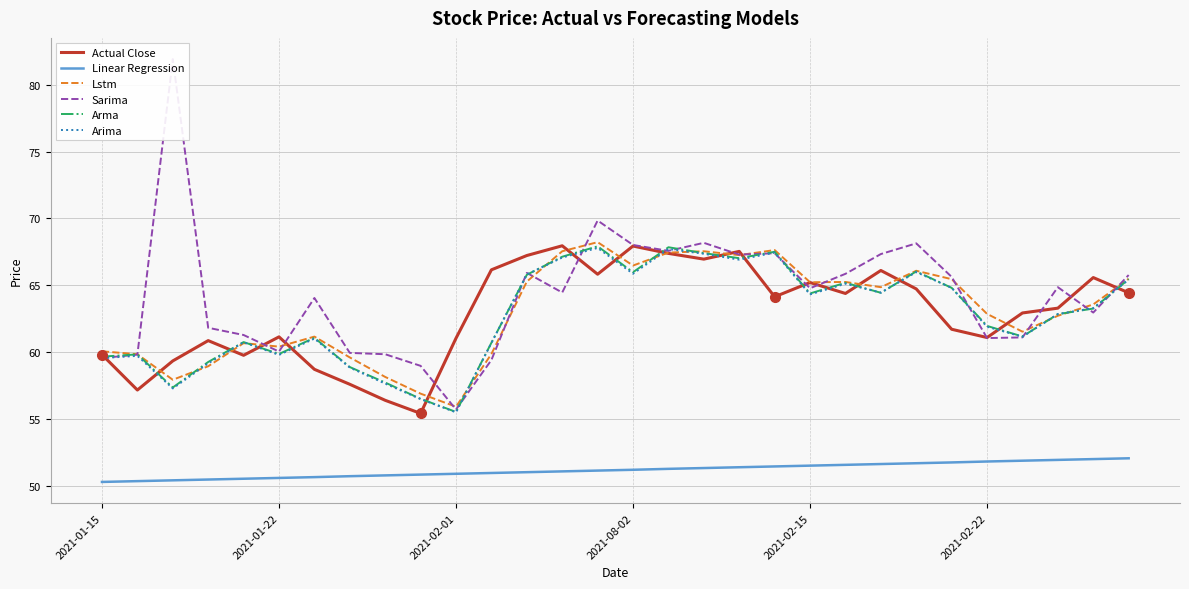

Is it true that Linear Regression equals 51.2 at 2021-08-02?

True